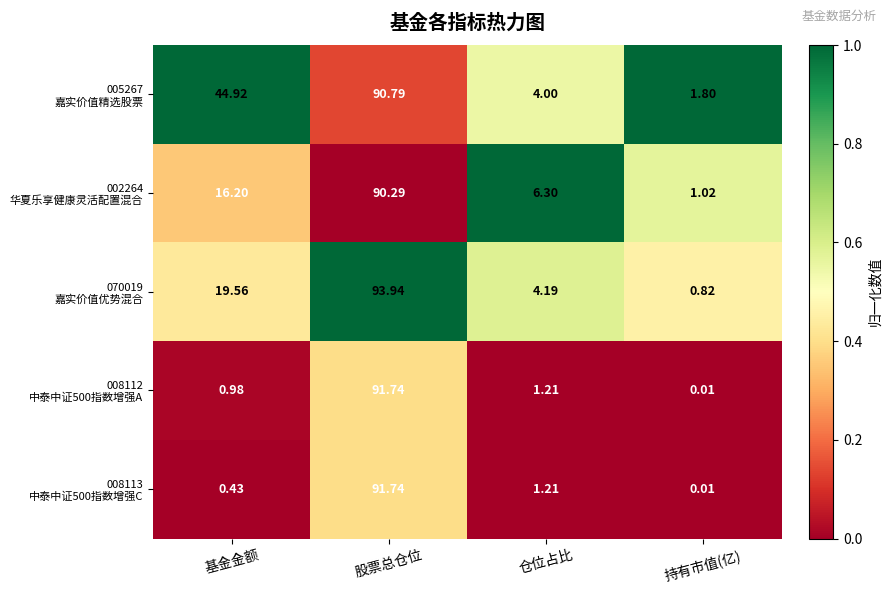

How many distinct data groups are displayed?

5